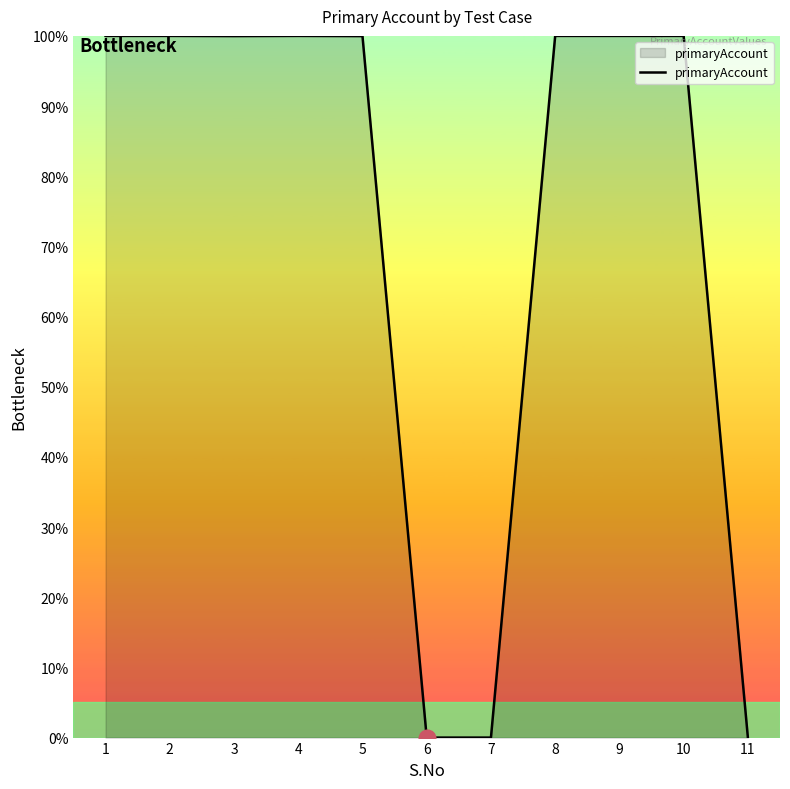

Approximately how many times larger is the value at 3 compared to 8?

1.0